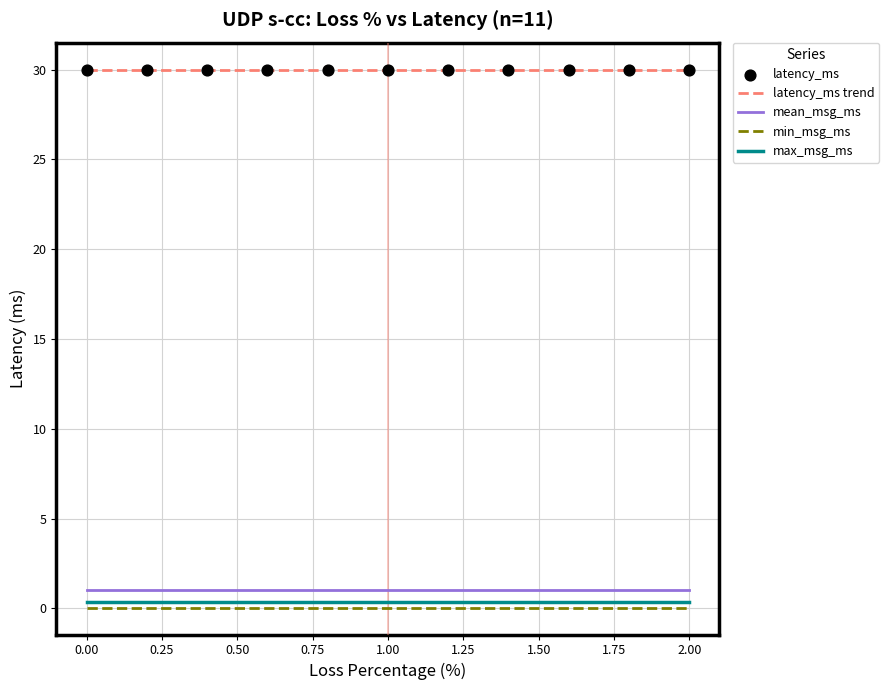

What is the greatest value displayed?

30.0